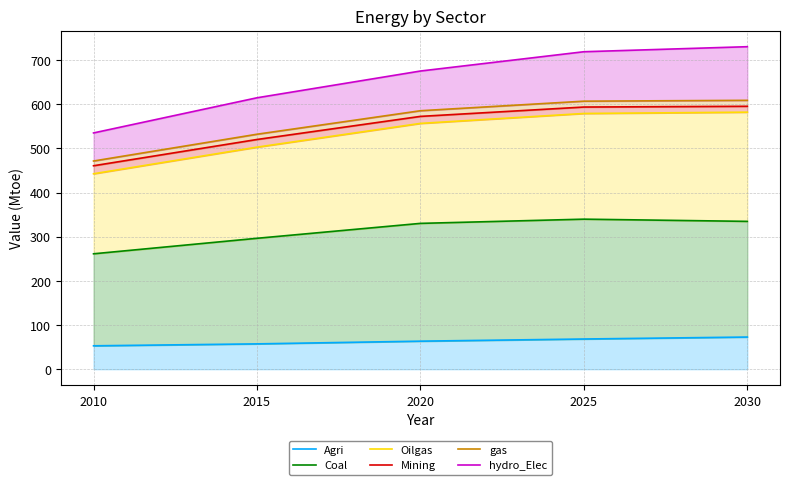

How many distinct data groups are displayed?

6